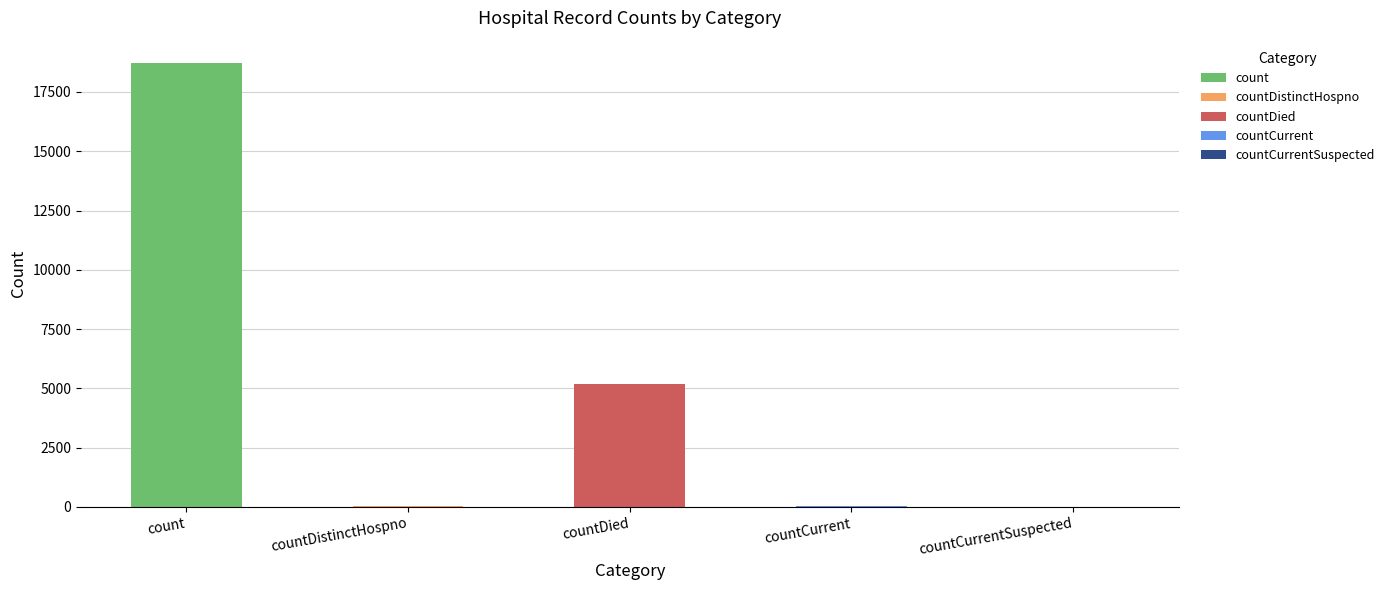

Which has a higher value, count or countDied?

count